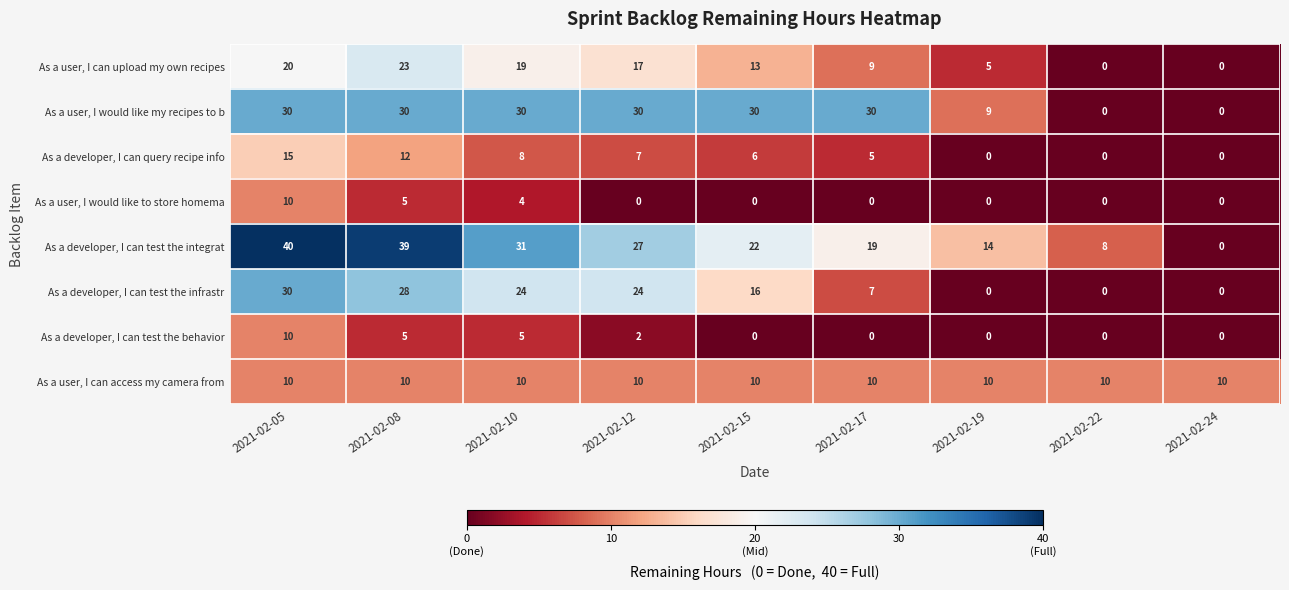

Between 2021-02-15 and 2021-02-19, which series saw the biggest shift?

As a user, I would like my recipes to b